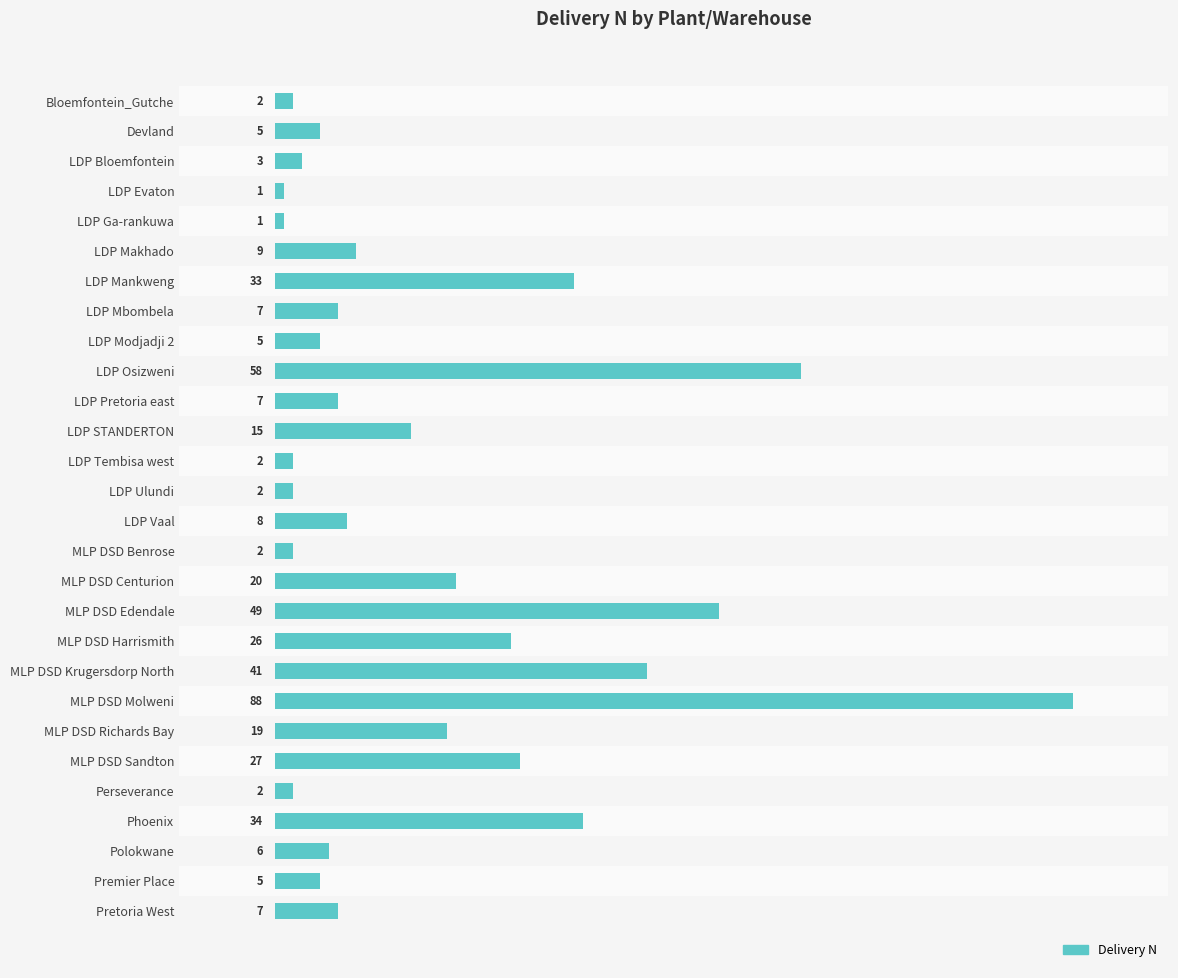

Is it true that the value at MLP DSD Benrose is 2?

True